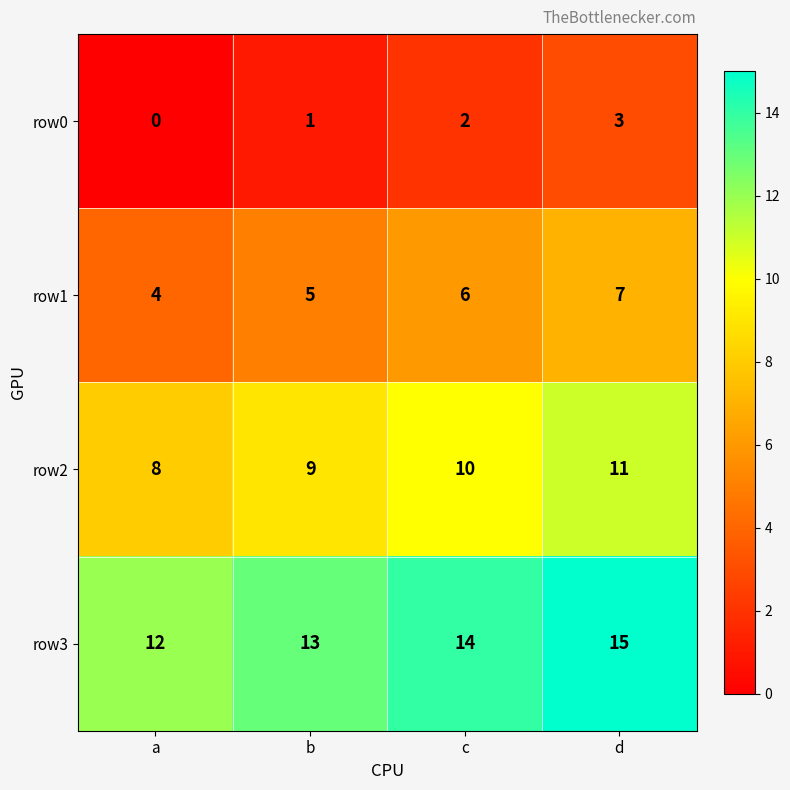

What is the approximate value of row3 at c?

14